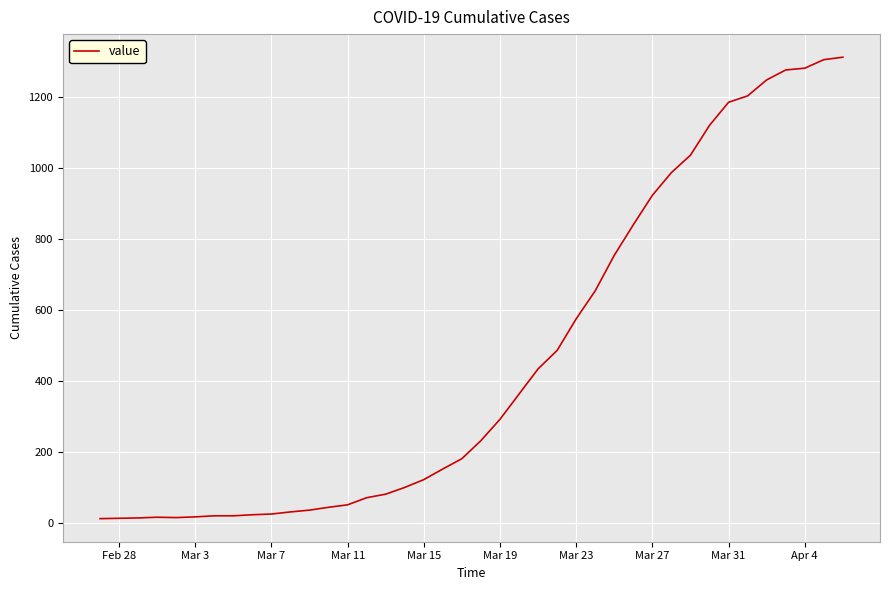

What is the difference between the maximum and minimum values?

1300